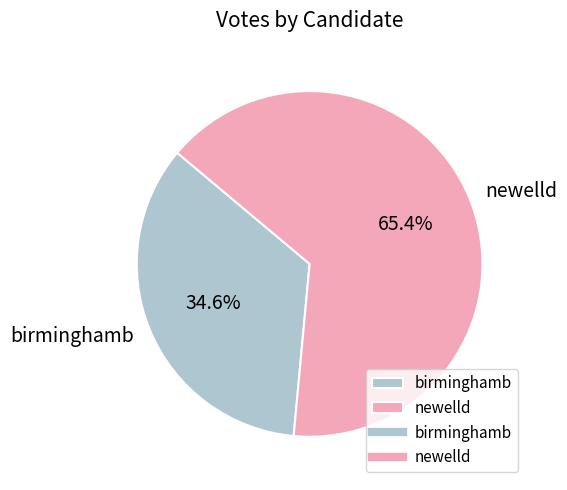

Which category accounts for the majority?

newelld